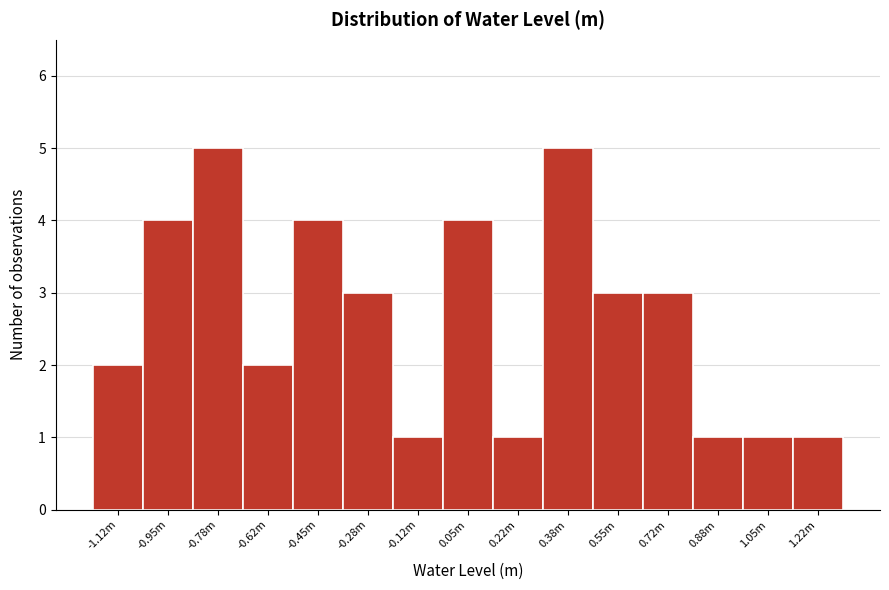

Reading right to left, transcribe all the data shown in this chart.

1.22m=1	1.05m=1	0.88m=1	0.72m=3	0.55m=3	0.38m=5	0.22m=1	0.05m=4	-0.12m=1	-0.28m=3	-0.45m=4	-0.62m=2	-0.78m=5	-0.95m=4	-1.12m=2